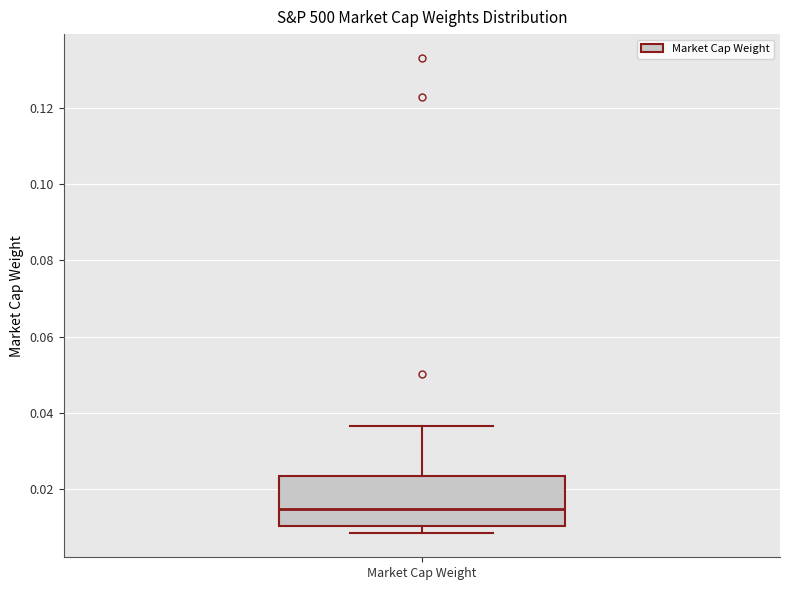

Transcribe this box plot: give where the median line is, the range the box spans, and where the two whiskers end, as read against the y-axis. The values are not printed on the chart, so give them approximately, as read against the axis.

median 0.014, box 0.010 to 0.024, whiskers 0.008 to 0.036